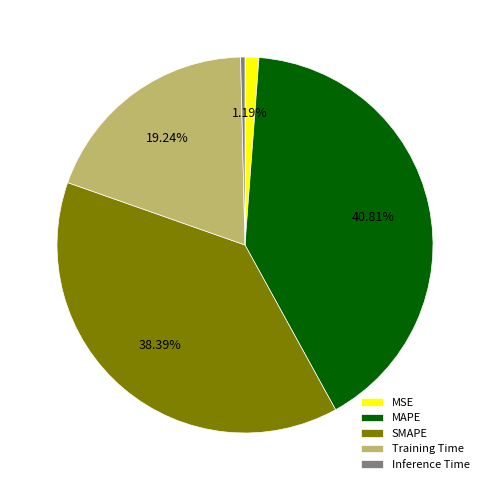

What percentage is the MAPE slice, to the nearest percent?

41%